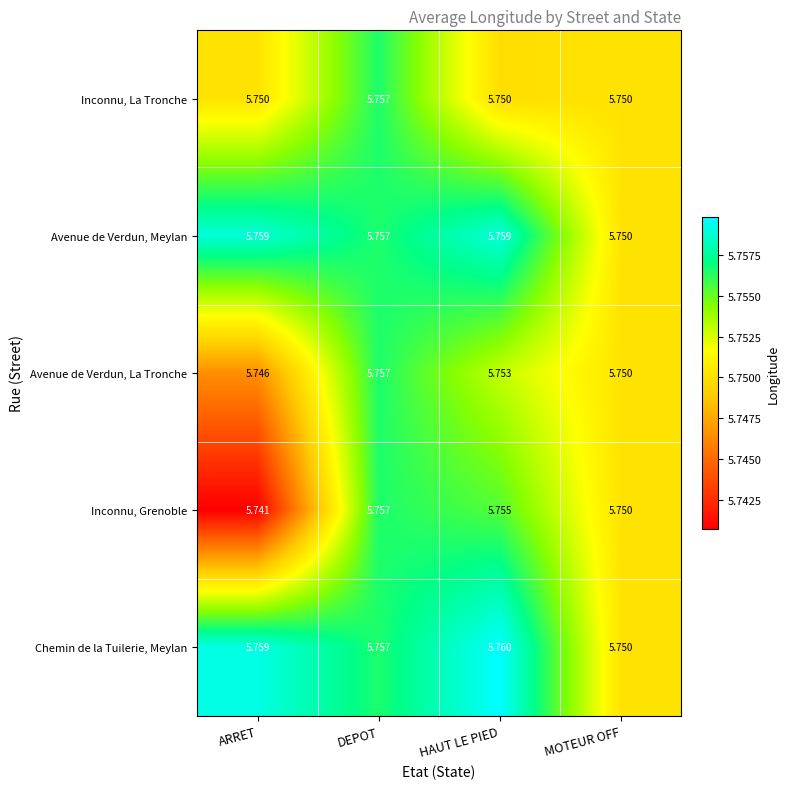

Where is Chemin de la Tuilerie, Meylan nearest to the value 5?

MOTEUR OFF